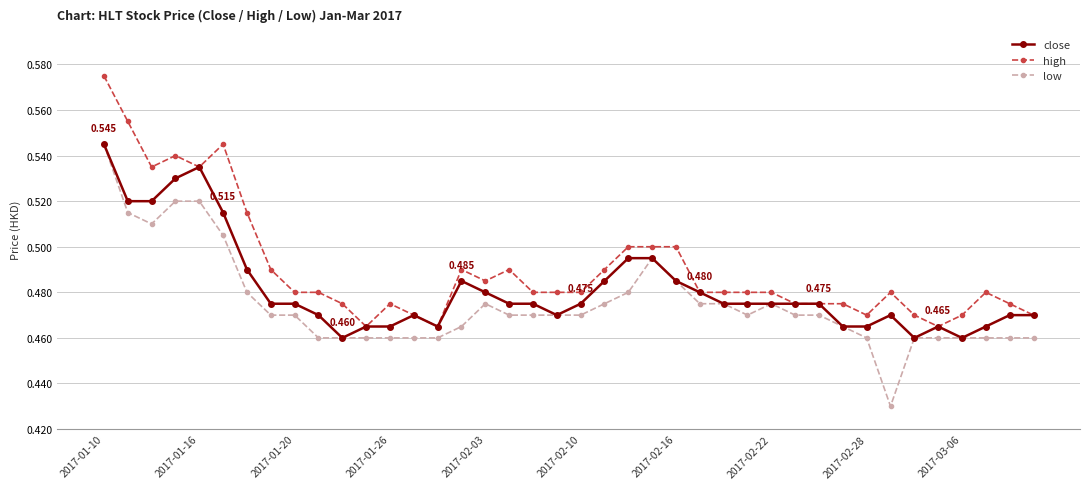

List the series in order of their overall mean, lowest first.

low, close, high